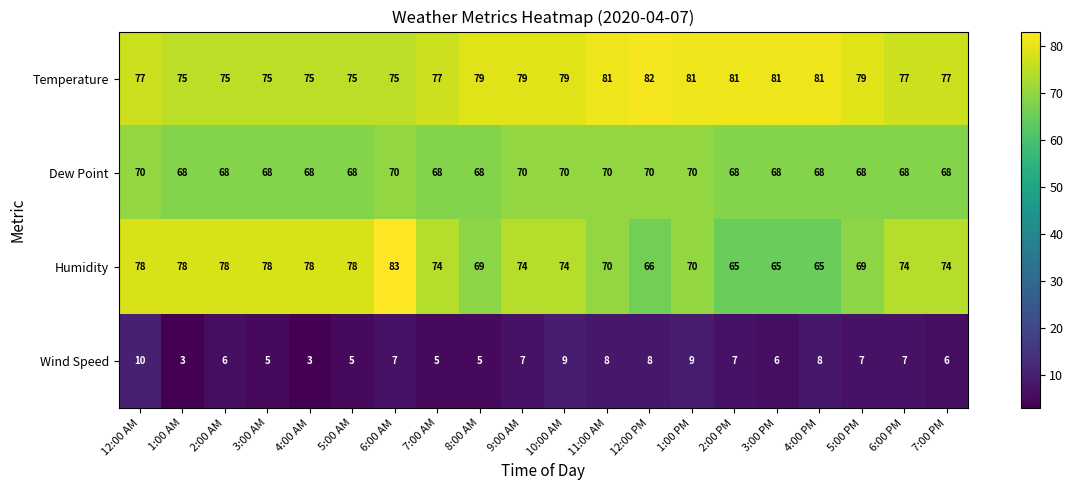

What is the difference between the highest and lowest values at 5:00 PM?

72